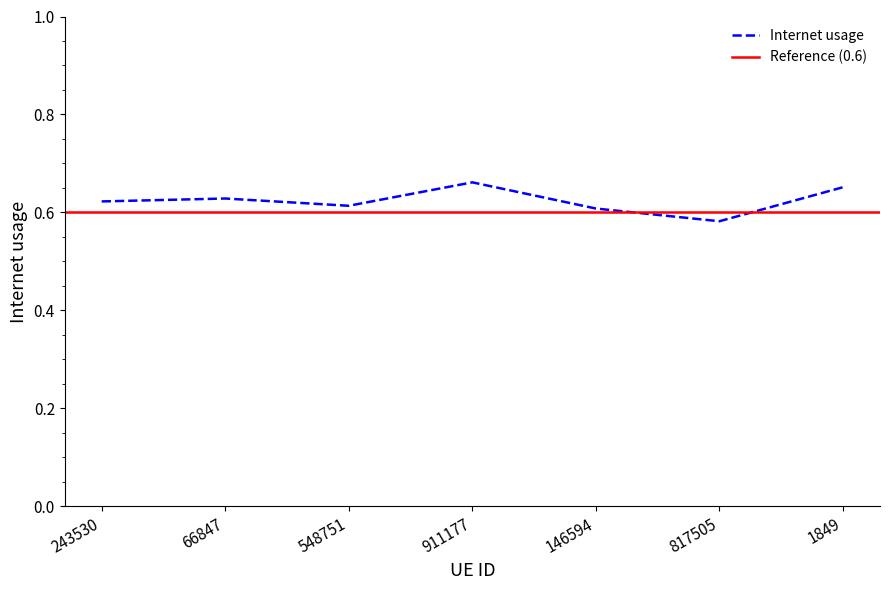

What is the smallest value displayed?

0.6